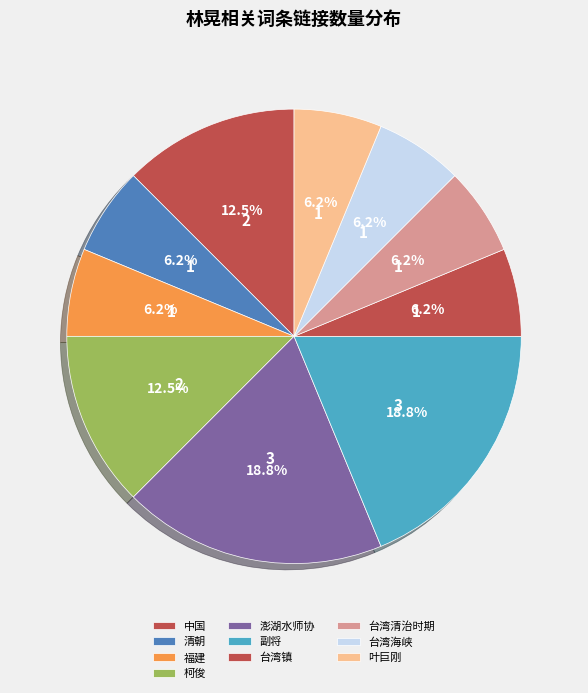

Is there a majority slice in this chart?

No